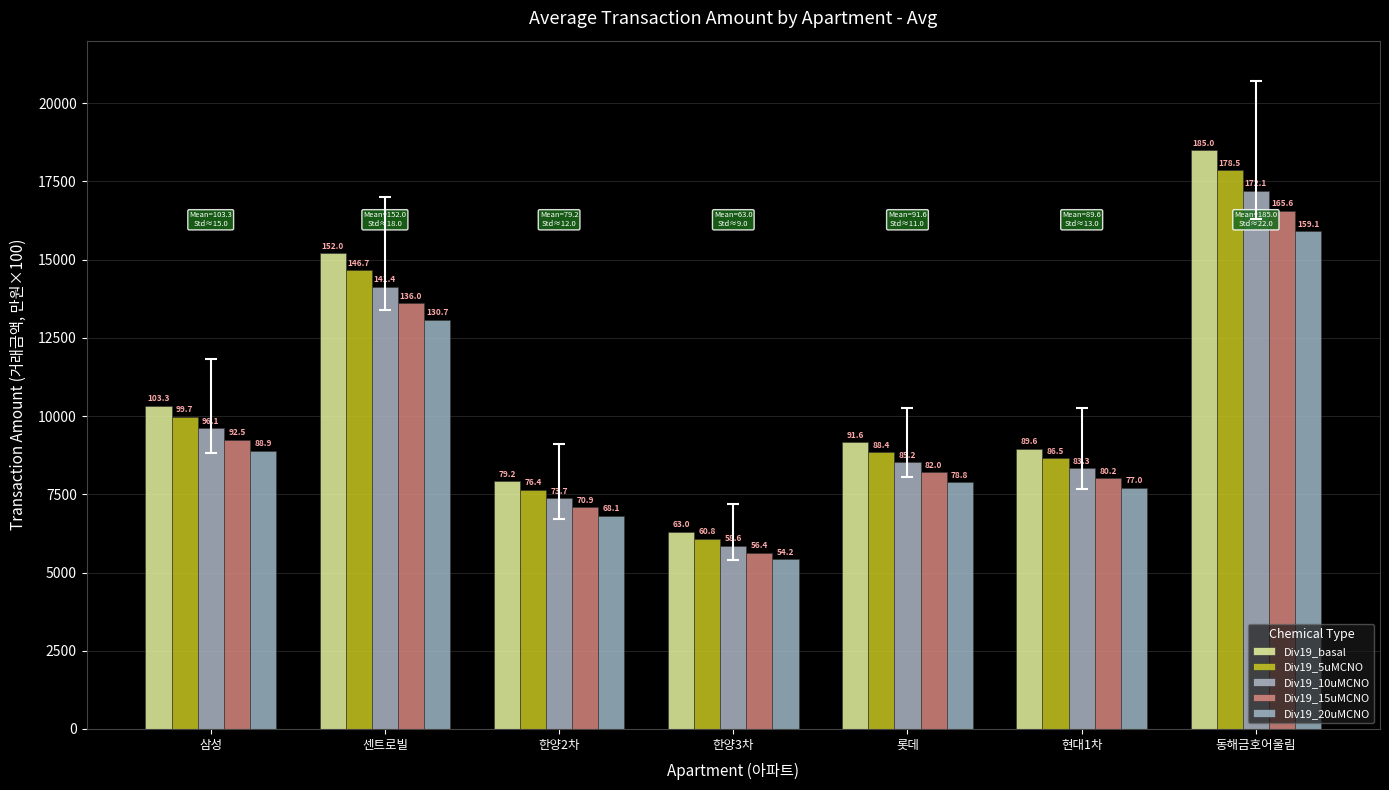

How many bars are there in each group?

5